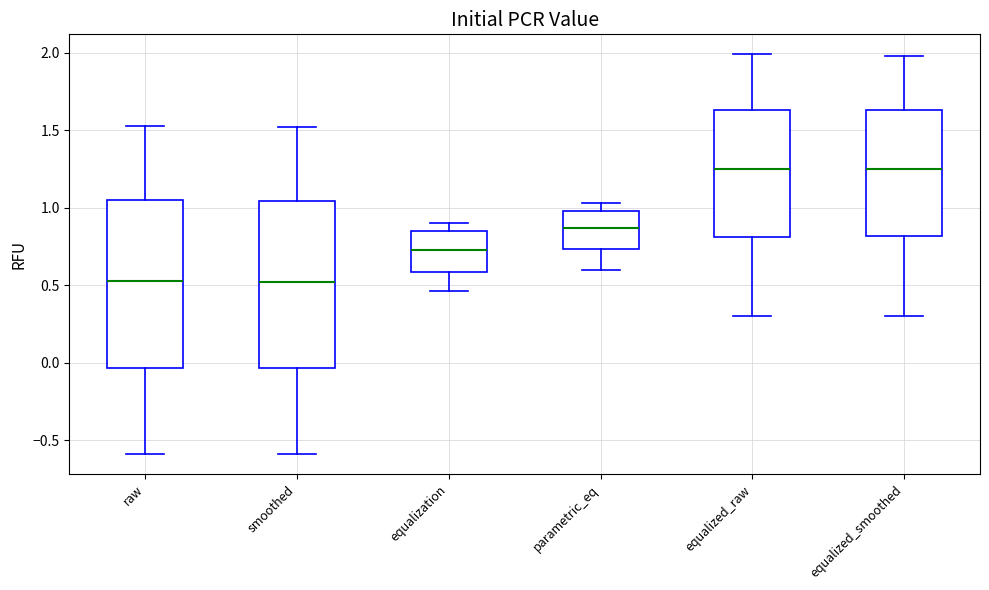

Reading left to right, transcribe this box plot: for each box, give where its median line is, the range the box spans, and where its two whiskers end, as read against the y-axis. The values are not printed on the chart, so give them approximately, as read against the axis.

raw: median 0.55, box -0.05 to 1.05, whiskers -0.60 to 1.55
smoothed: median 0.50, box -0.05 to 1.05, whiskers -0.60 to 1.50
equalization: median 0.75, box 0.60 to 0.85, whiskers 0.45 to 0.90
parametric_eq: median 0.85, box 0.75 to 1.00, whiskers 0.60 to 1.05
equalized_raw: median 1.25, box 0.80 to 1.65, whiskers 0.30 to 2.00
equalized_smoothed: median 1.25, box 0.80 to 1.65, whiskers 0.30 to 2.00